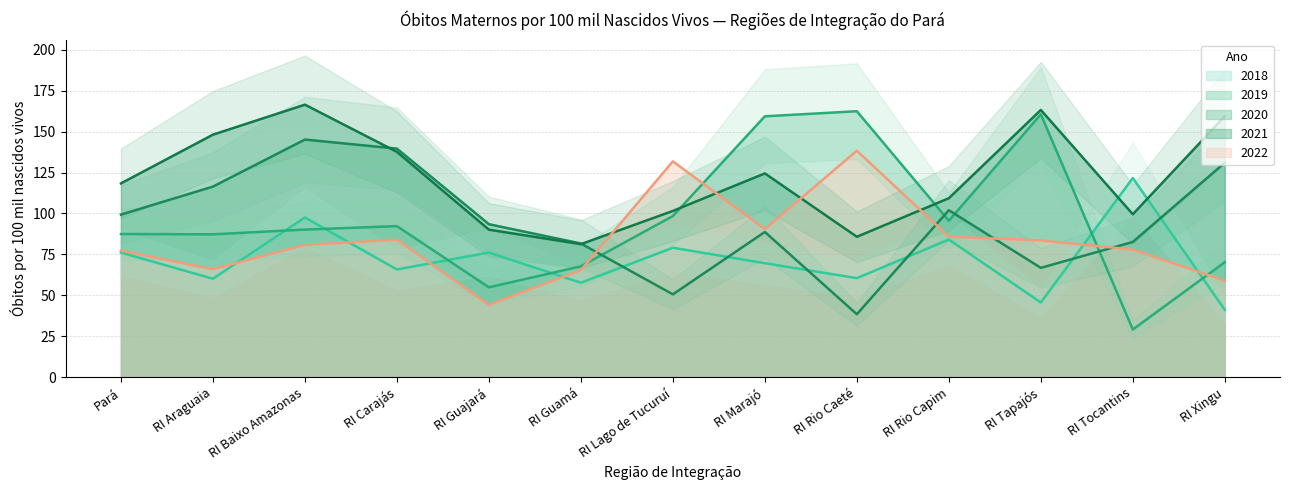

How many times do 2019 and 2020 cross each other?

4